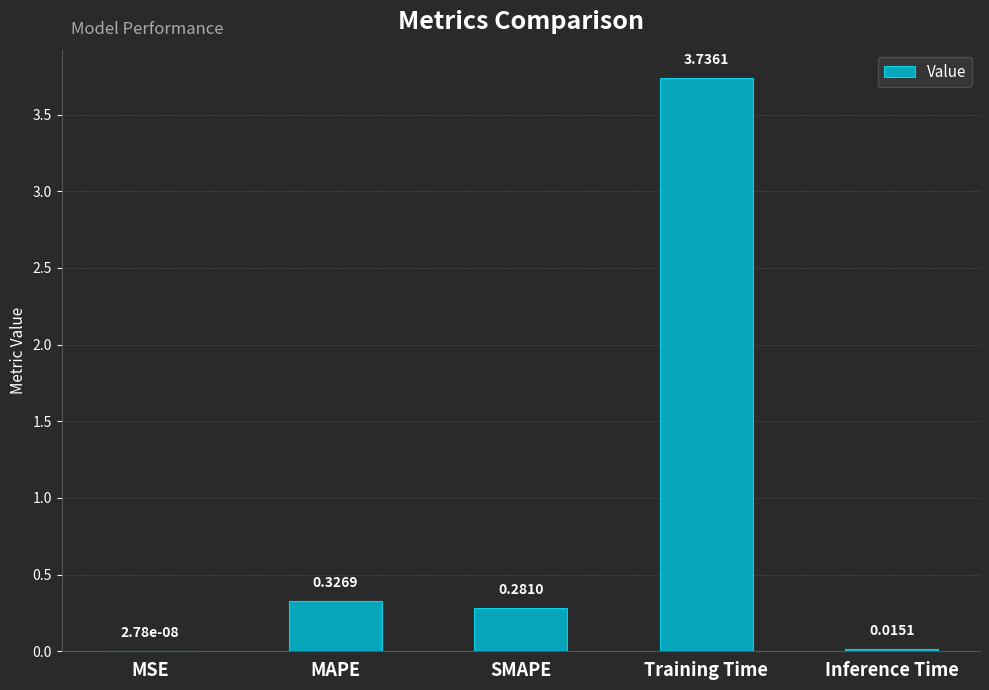

Which category has the highest value across all series?

Training Time